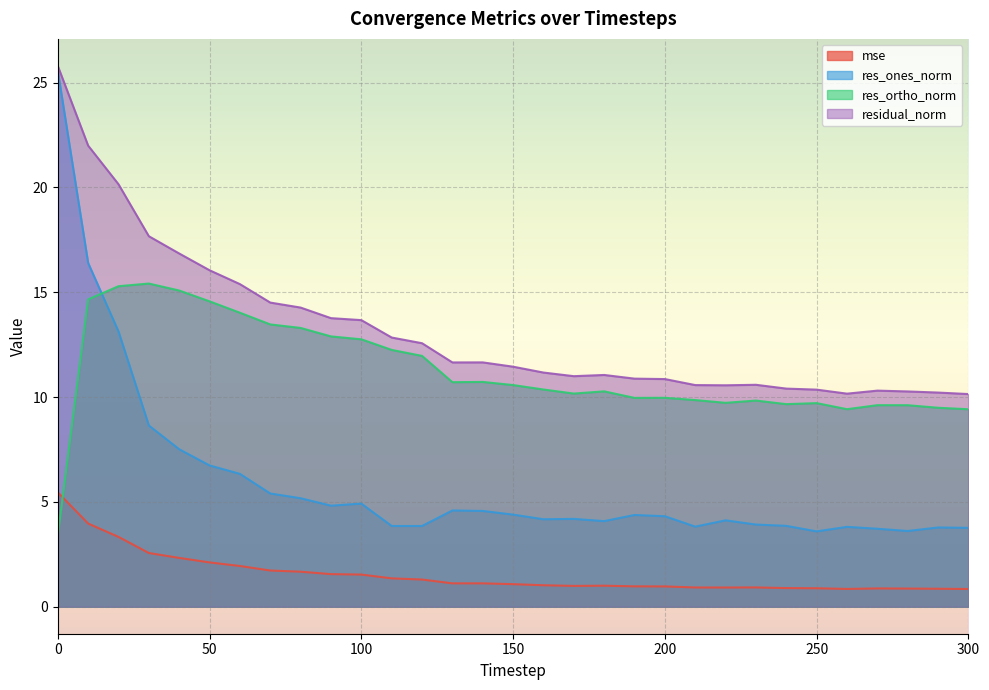

What is the value of the res_ones_norm point at the 3rd from the left?

13.1